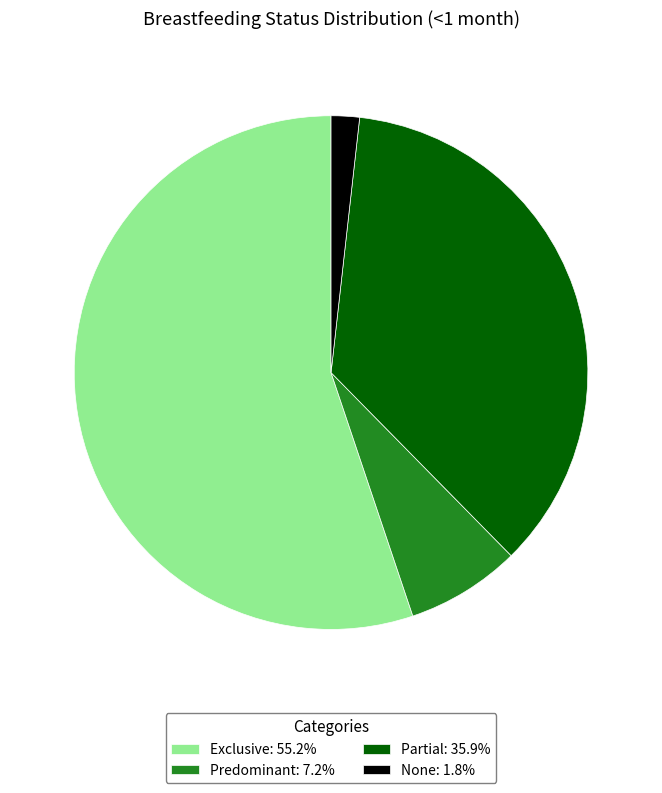

Rank the categories by value from lowest to highest.

None, Predominant, Partial, Exclusive